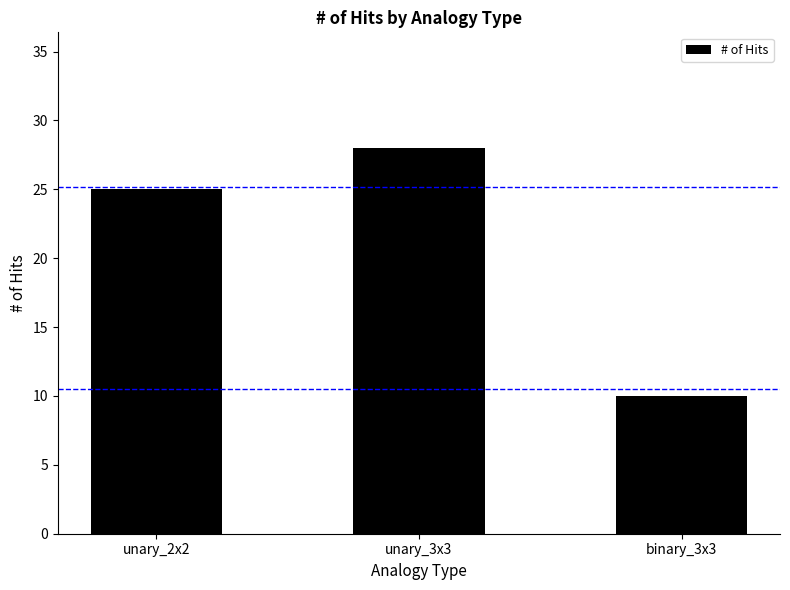

What is the label of the 3rd bar from the right?

unary_2x2